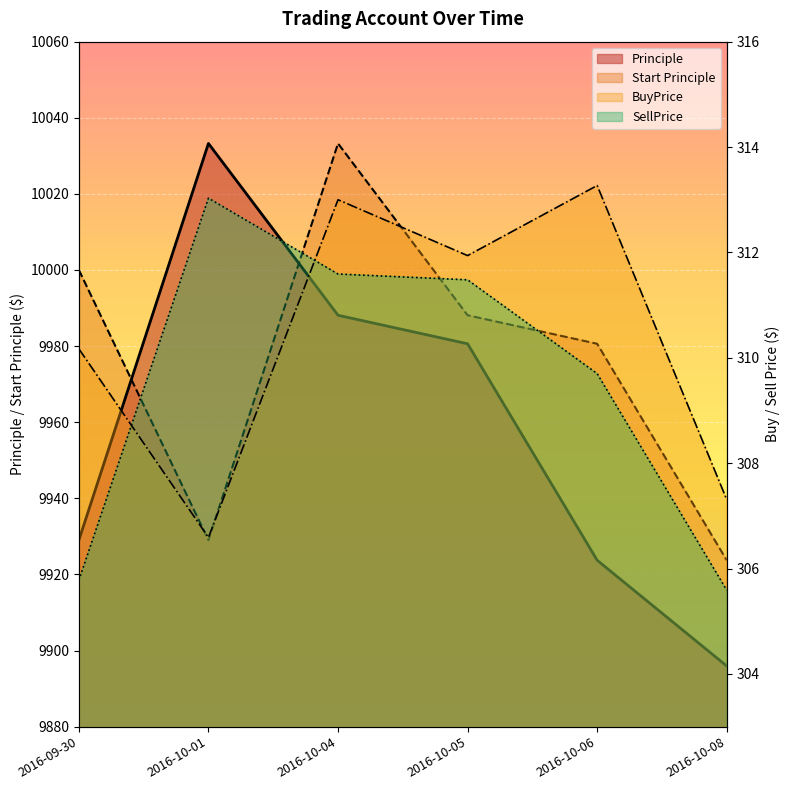

Rank the series at 2016-10-08 from highest to lowest value.

Start Principle, Principle, BuyPrice, SellPrice